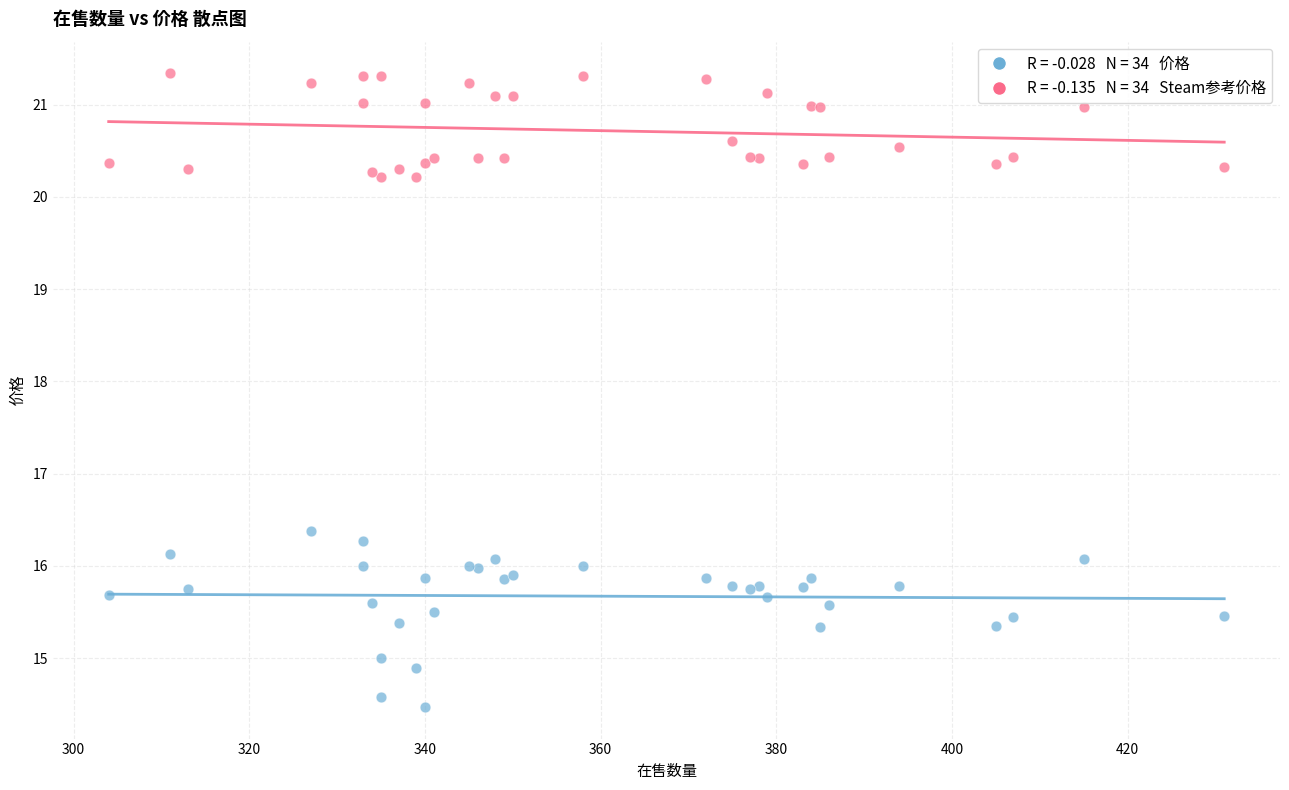

Across all series, what Y value is closest to 17?

16.4